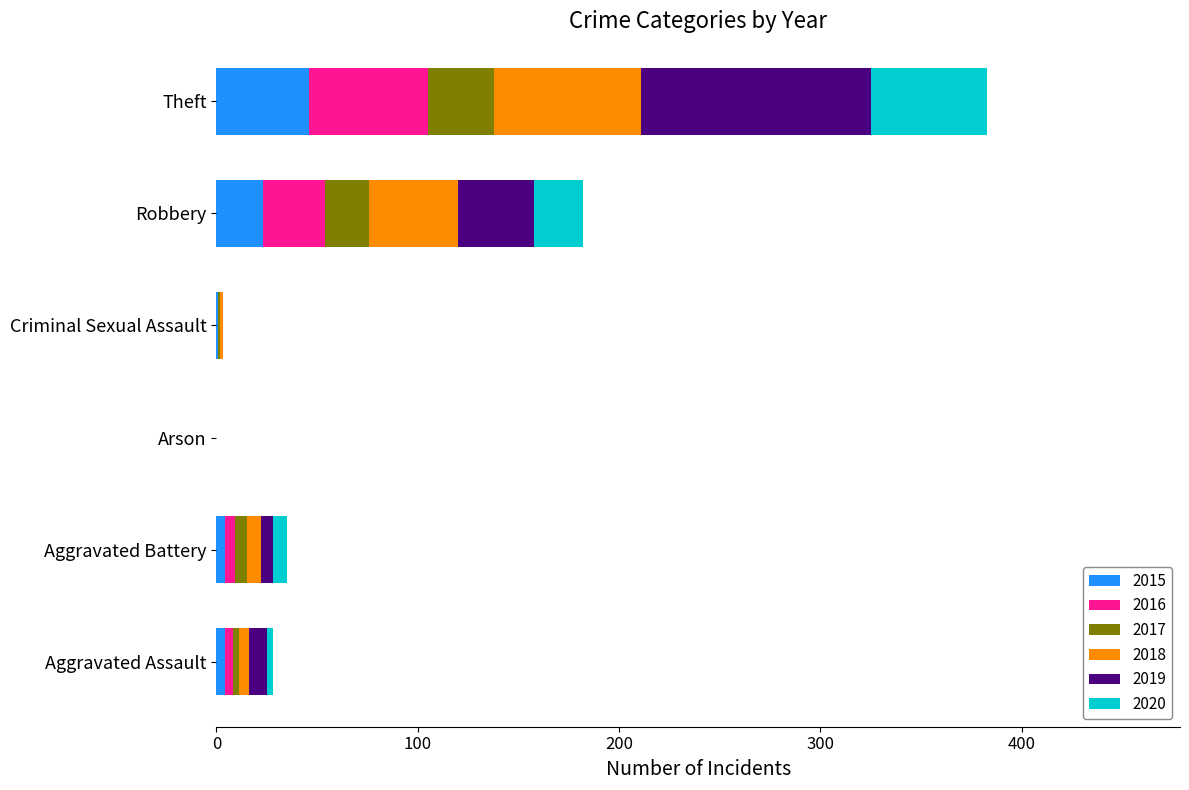

What is the sum of all 2015 values?

78